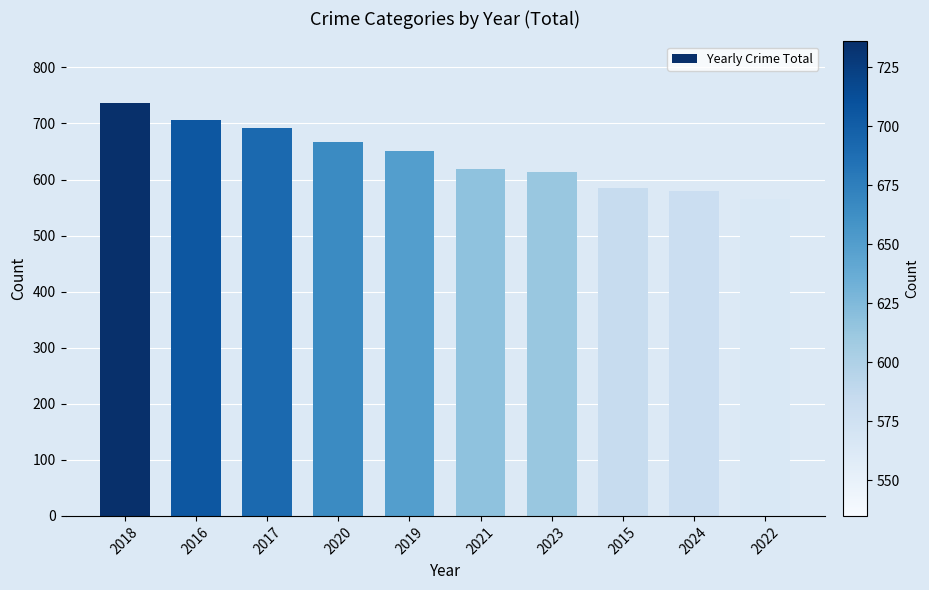

Reading left to right, transcribe all the data shown in this chart.

2018=736	2016=706	2017=692	2020=666	2019=650	2021=618	2023=613	2015=584	2024=580	2022=565